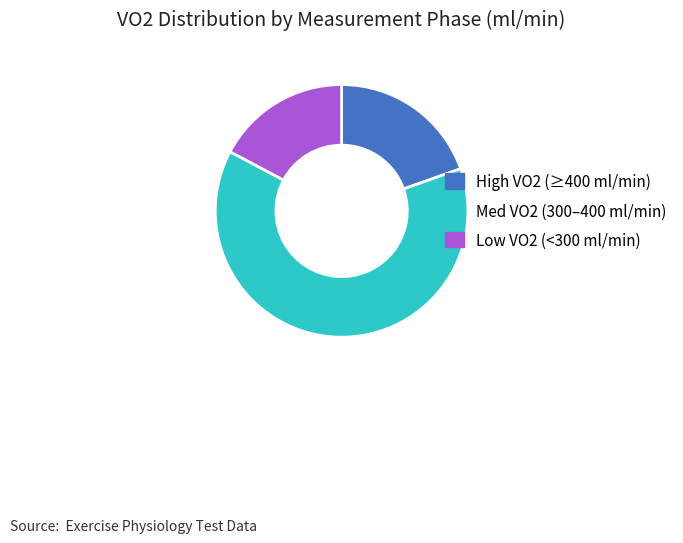

Between Low VO2 (<300 ml/min) and High VO2 (≥400 ml/min), which is larger?

High VO2 (≥400 ml/min)